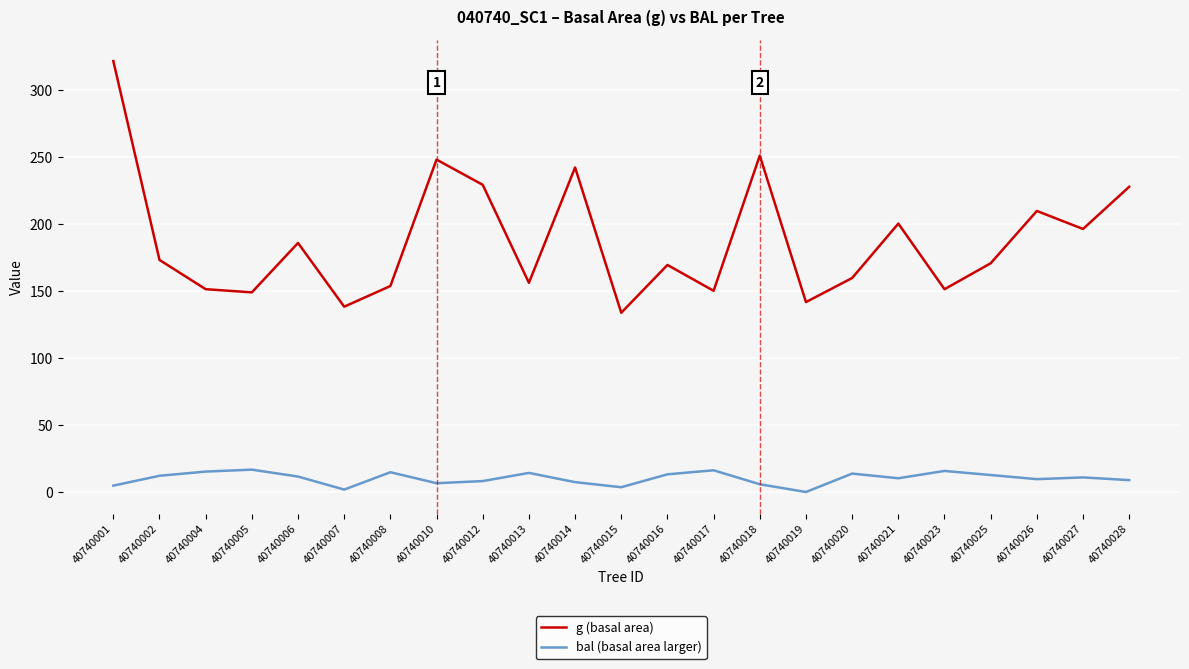

Rank the series by their maximum value, from highest to lowest.

g (basal area), bal (basal area larger)